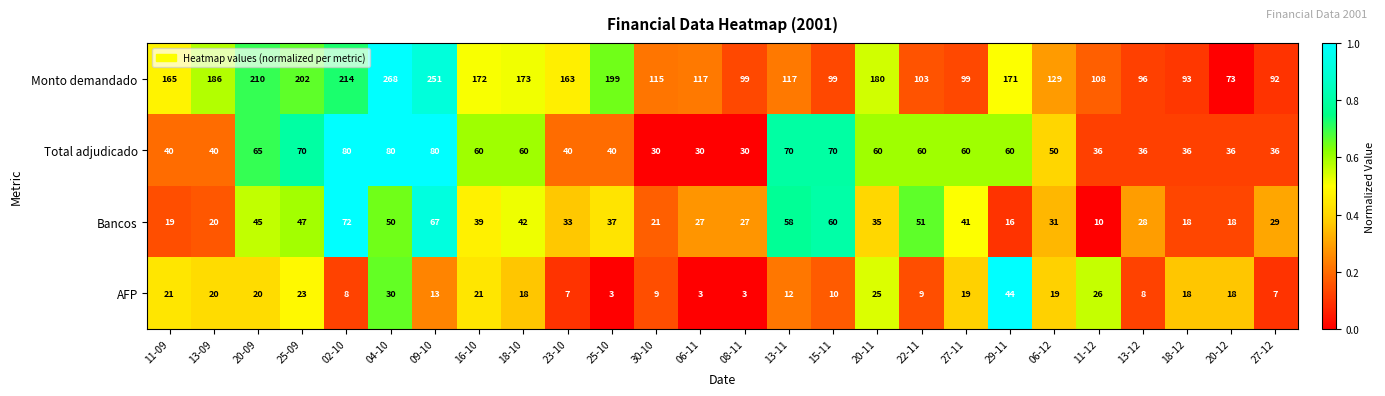

What is the sum of all Monto demandado values?

3894